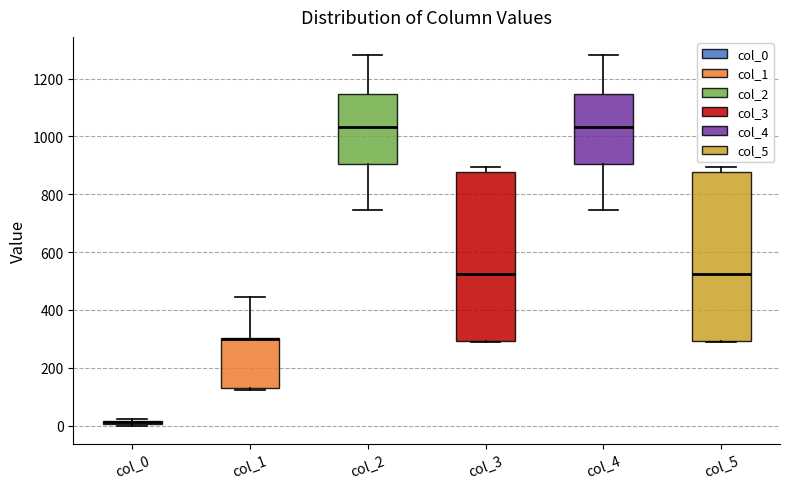

Where does the lower whisker of the box for col_2 end on the y-axis? The values are not printed on the chart, so give them approximately, as read against the axis.

740